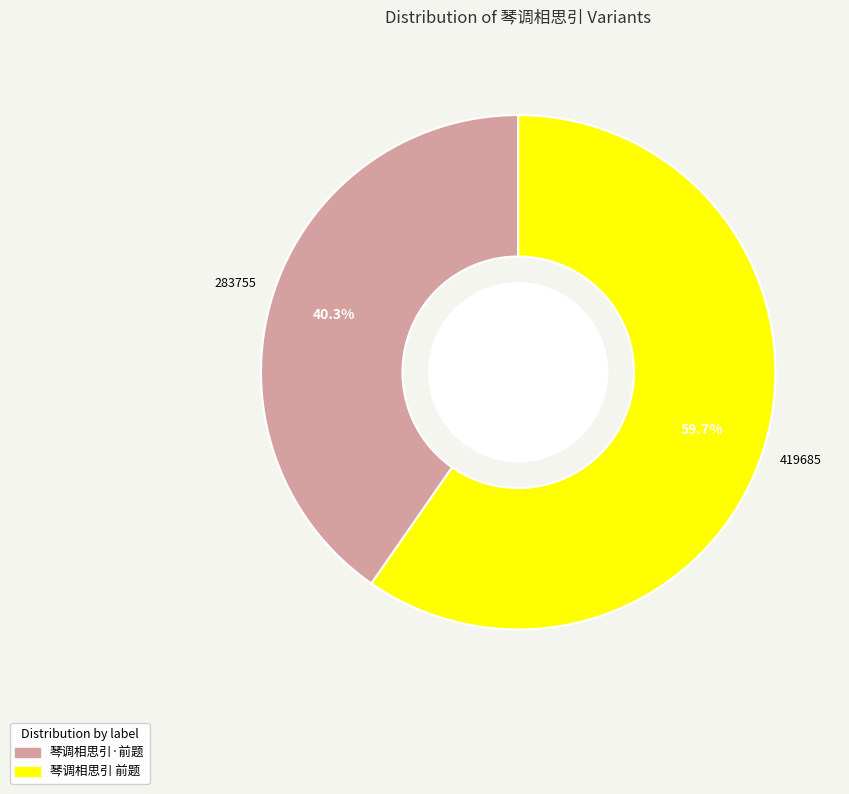

Rank the categories by value from lowest to highest.

琴调相思引·前题, 琴调相思引 前题